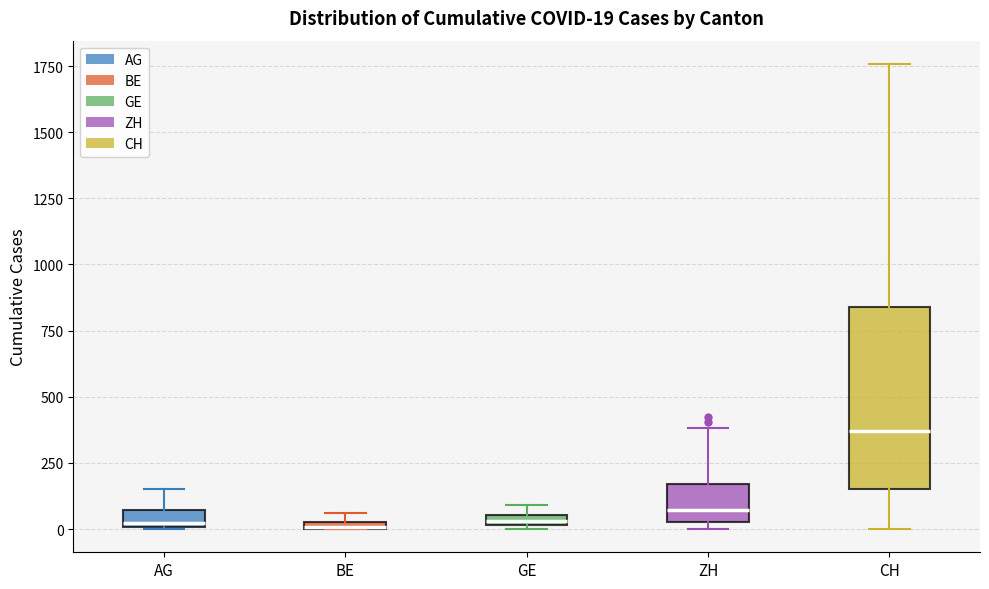

Comparing the boxes themselves (not the whiskers), which one is the tallest?

CH